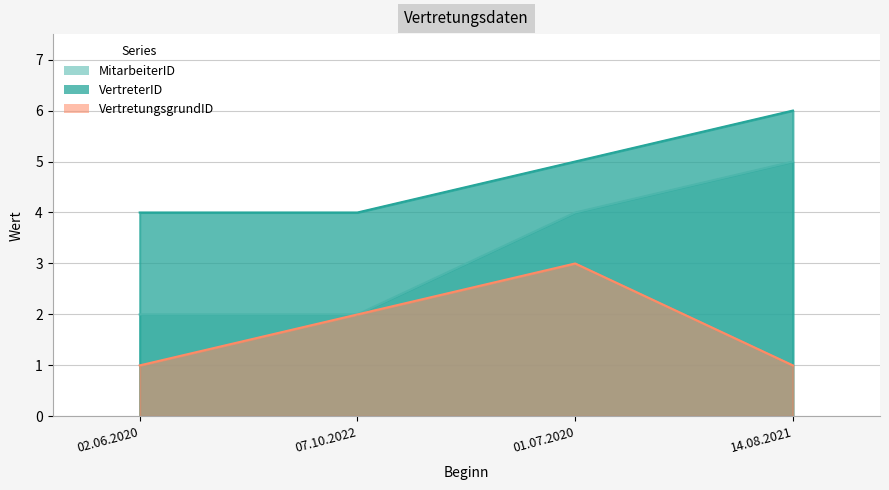

How many VertretungsgrundID values are between 1 and 3?

4